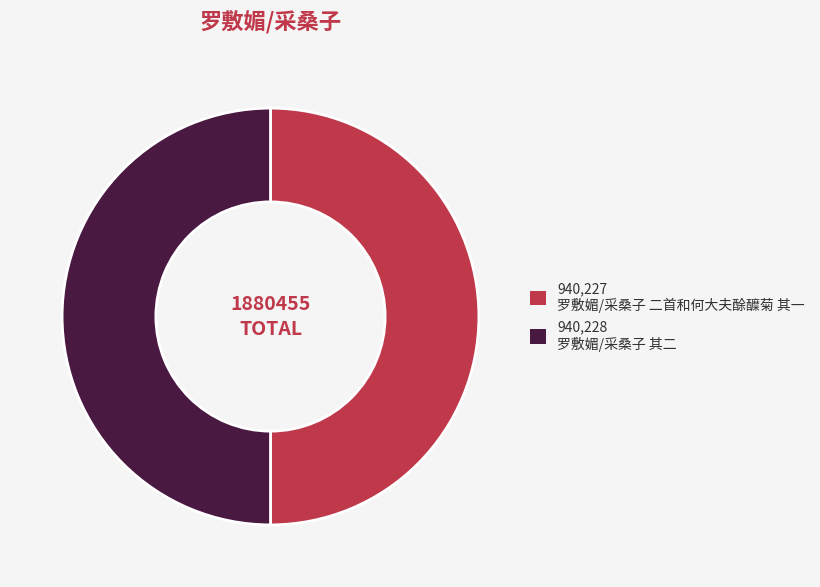

How many segments does this pie chart have?

2